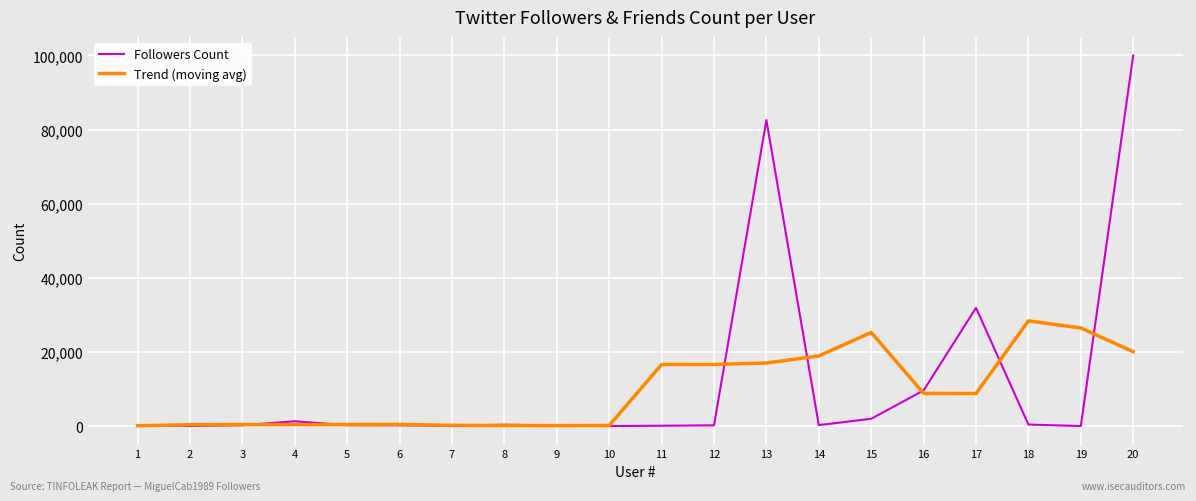

True or false: Followers Count has a value of 233.0 at 3.

True